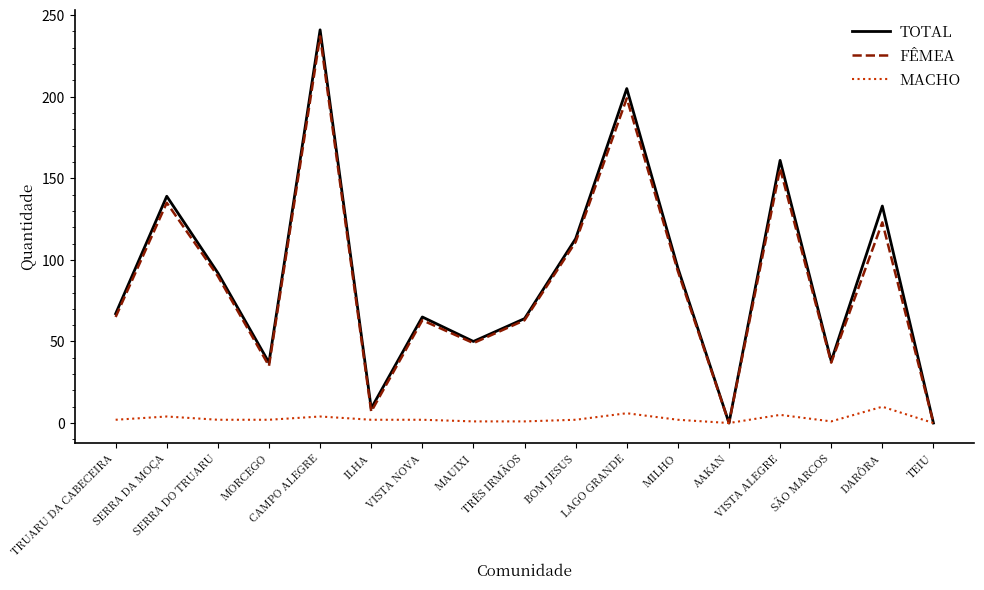

What is the difference between the second highest and second lowest values in the MACHO series?

6